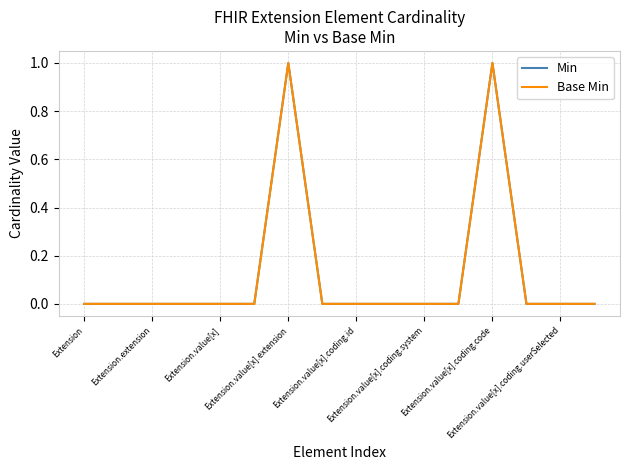

Which series has the largest total across all categories?

Min